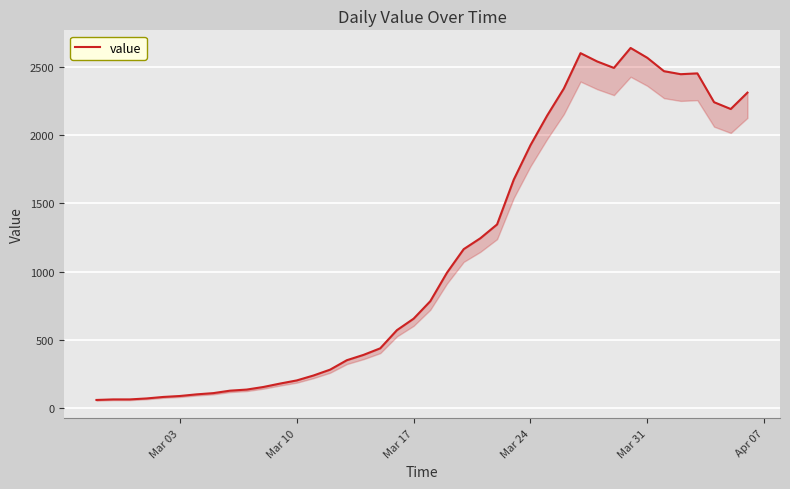

What is the maximum value shown in the chart?

2638